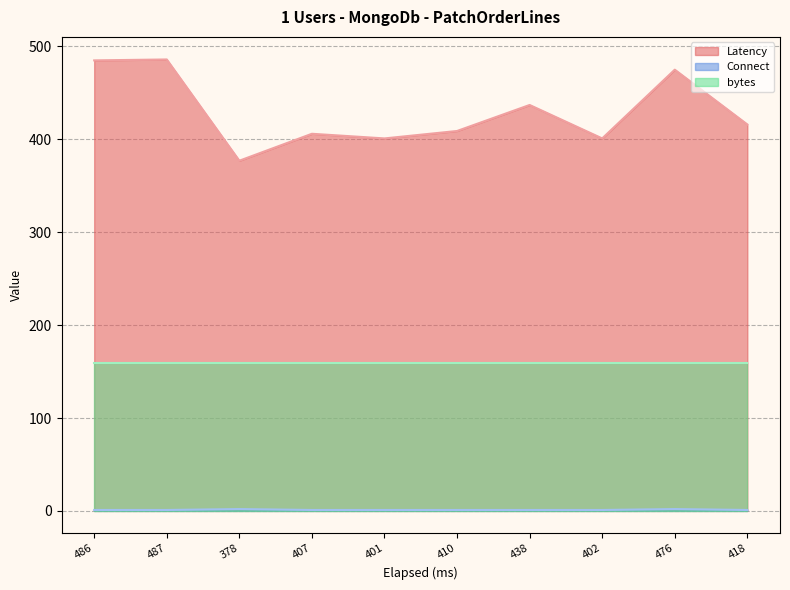

What is the minimum value shown in the chart?

1